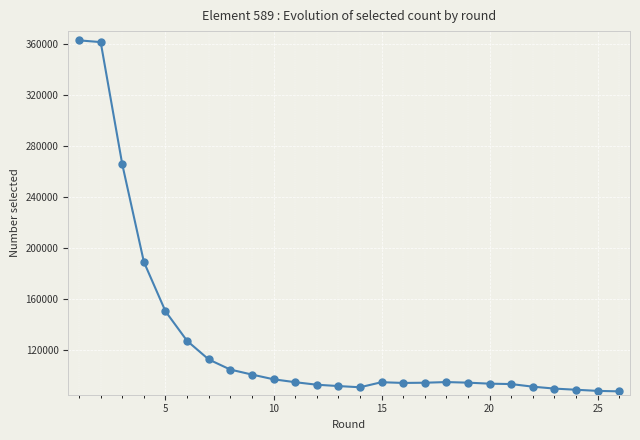

True or false: there are more than 1 points higher than both neighbors.

True